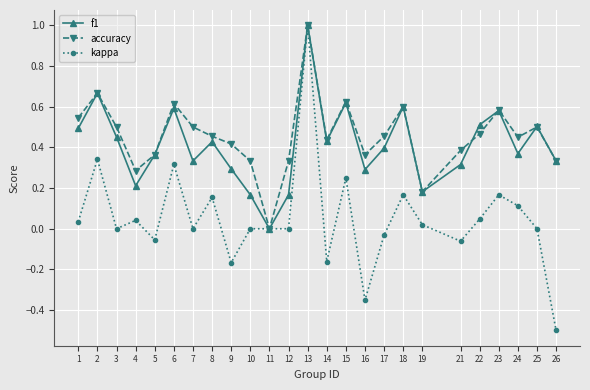

Where is the first local minimum for kappa?

3